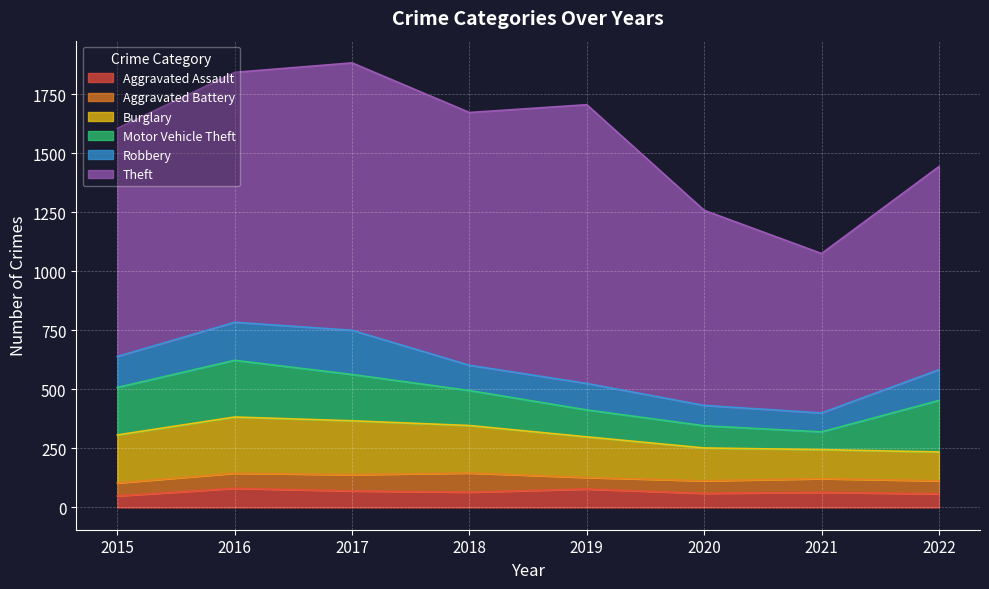

Reading left to right, transcribe all the data shown in this chart.

Aggravated Assault: 2015=49	2016=81	2017=70	2018=65	2019=78	2020=60	2021=64	2022=58
Aggravated Battery: 2015=55	2016=64	2017=69	2018=81	2019=49	2020=53	2021=58	2022=55
Burglary: 2015=203	2016=238	2017=228	2018=201	2019=172	2020=139	2021=123	2022=122
Motor Vehicle Theft: 2015=201	2016=240	2017=196	2018=148	2019=114	2020=94	2021=75	2022=218
Robbery: 2015=131	2016=161	2017=187	2018=107	2019=112	2020=86	2021=80	2022=130
Theft: 2015=966	2016=1058	2017=1132	2018=1070	2019=1180	2020=826	2021=675	2022=860